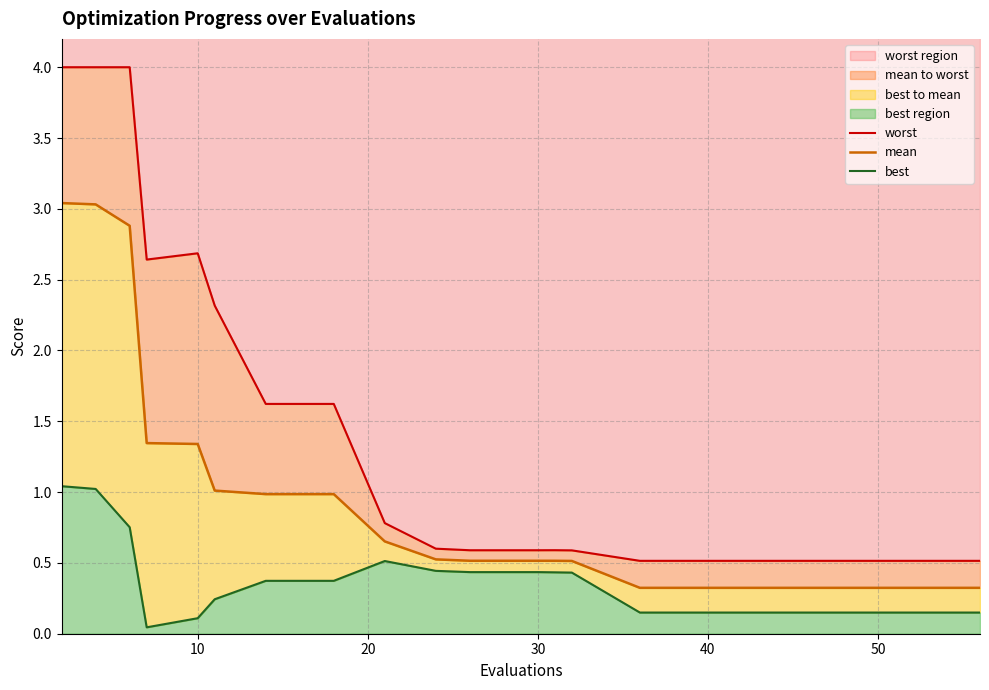

The value of best at 12 is 0.6. True or false?

False